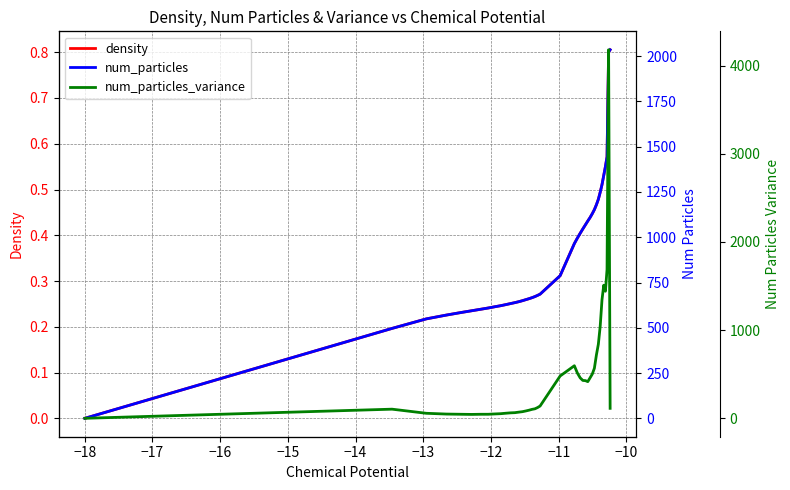

What is the maximum value for density?

0.8